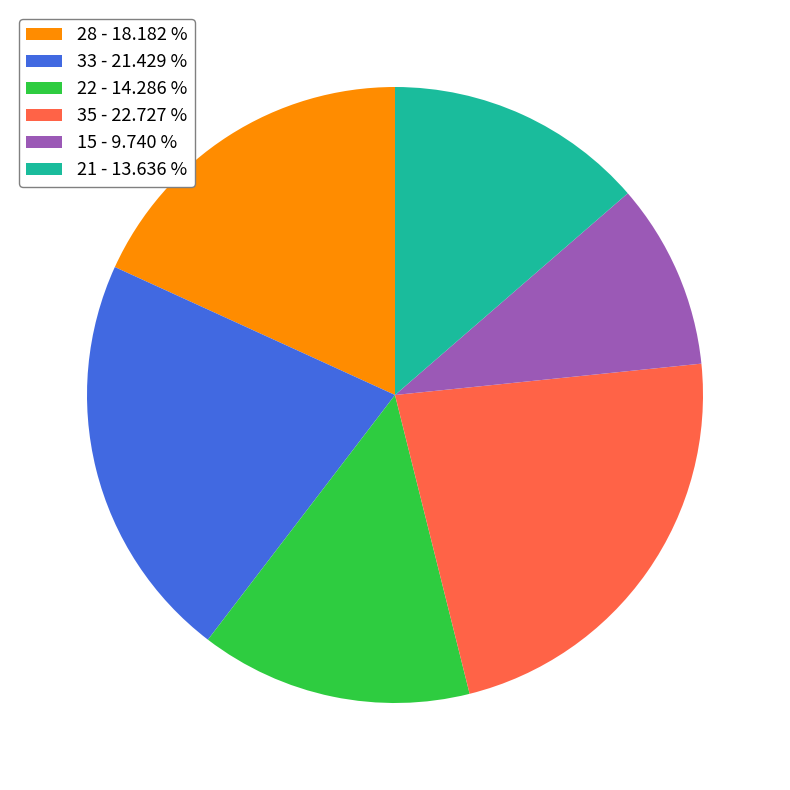

Combined, do 28 - 18.182 % and 22 - 14.286 % account for over 50%?

No